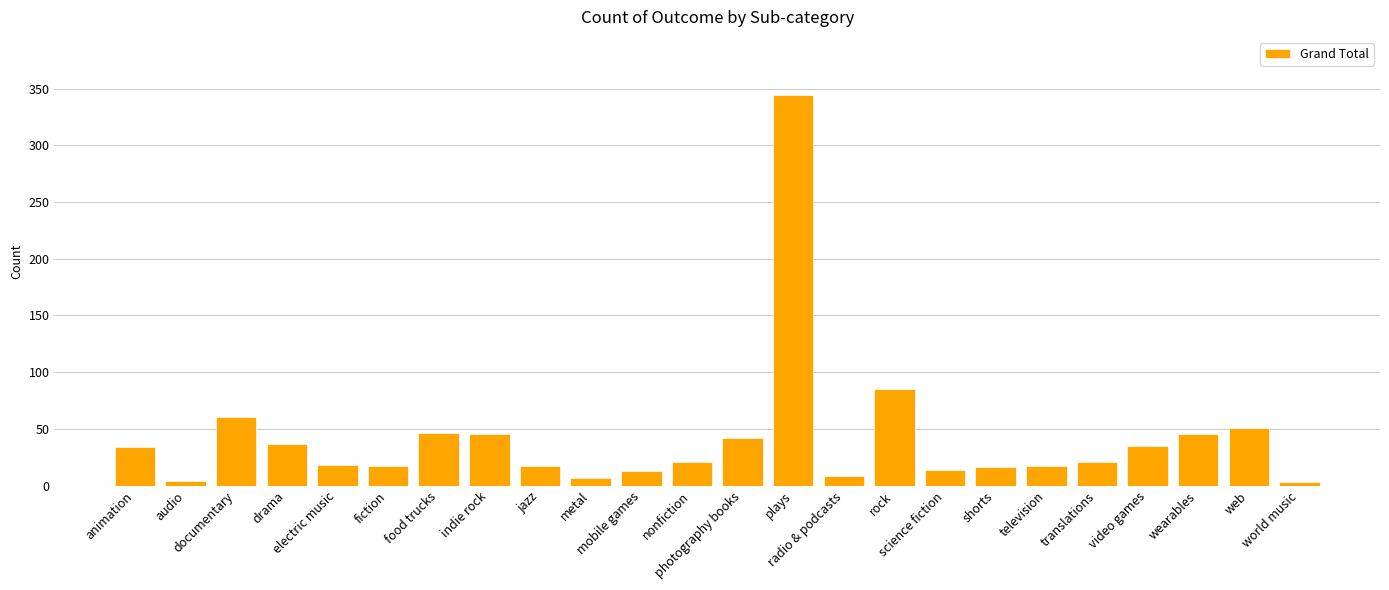

What is the sum of all values?

1000